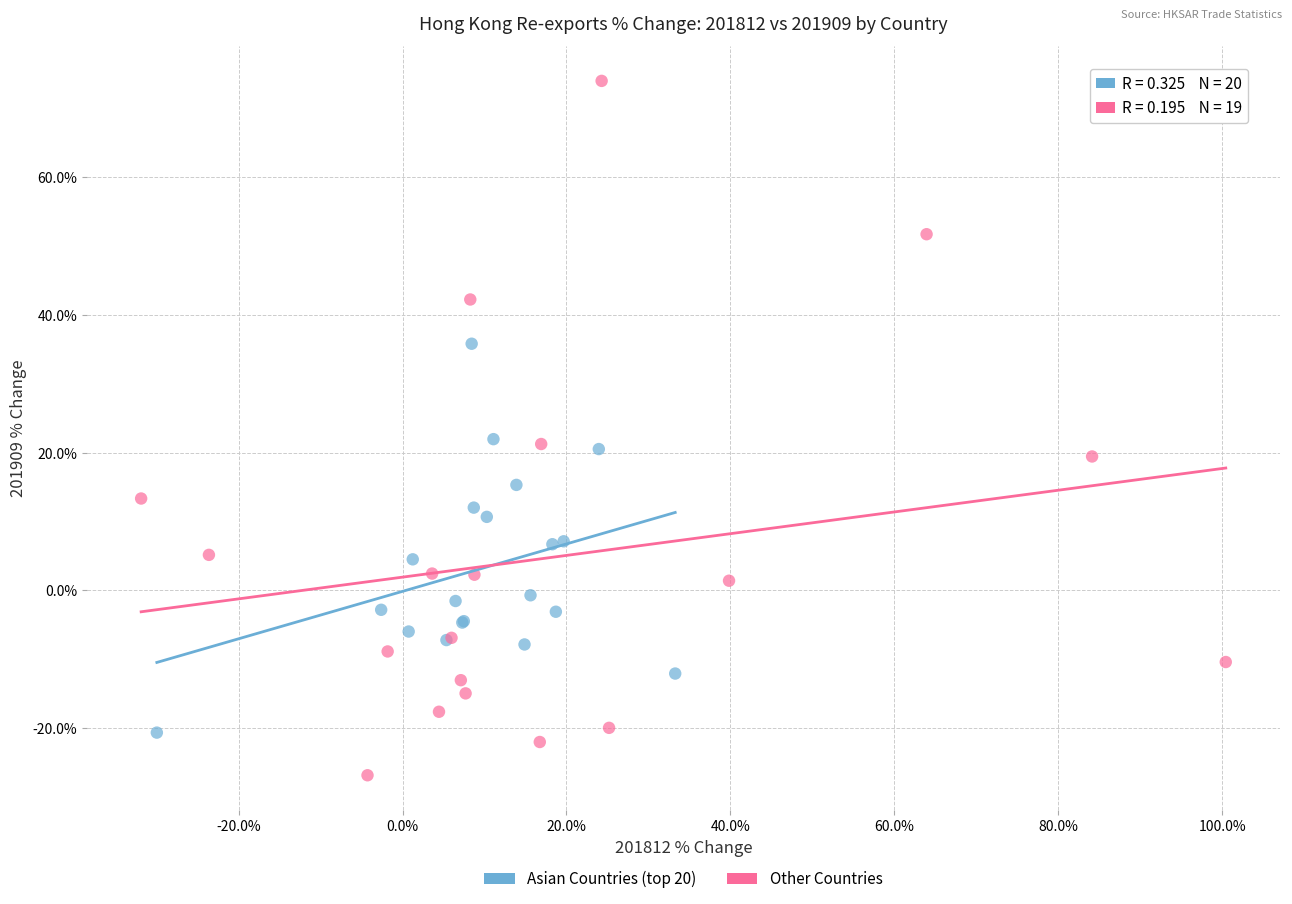

Which series contains the highest Y value?

Other Countries